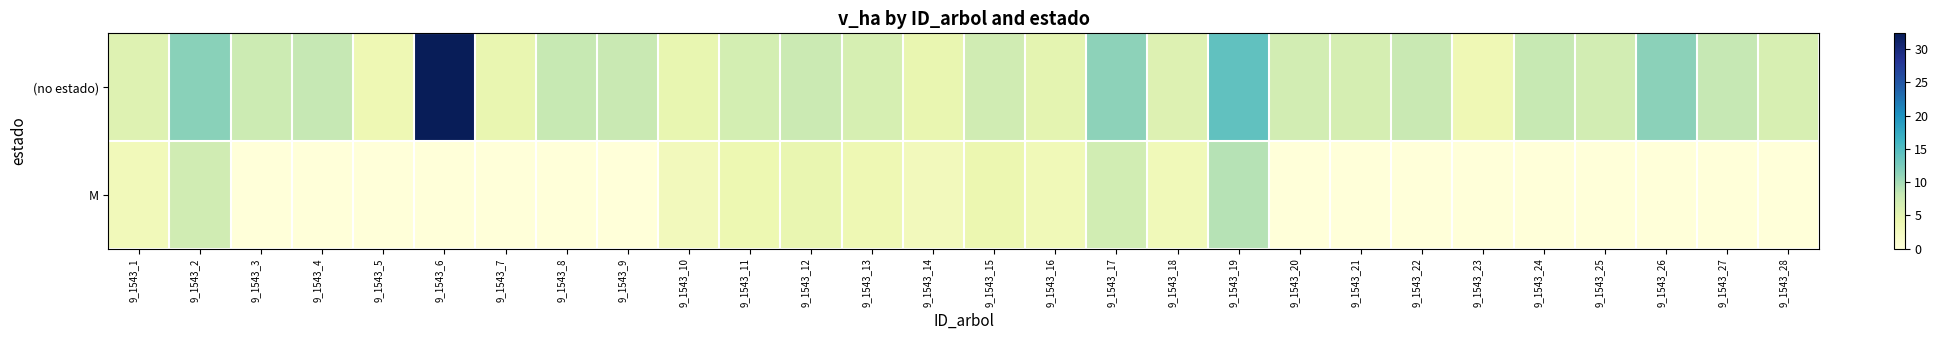

Rank the series by their average value, from lowest to highest.

M, (no estado)